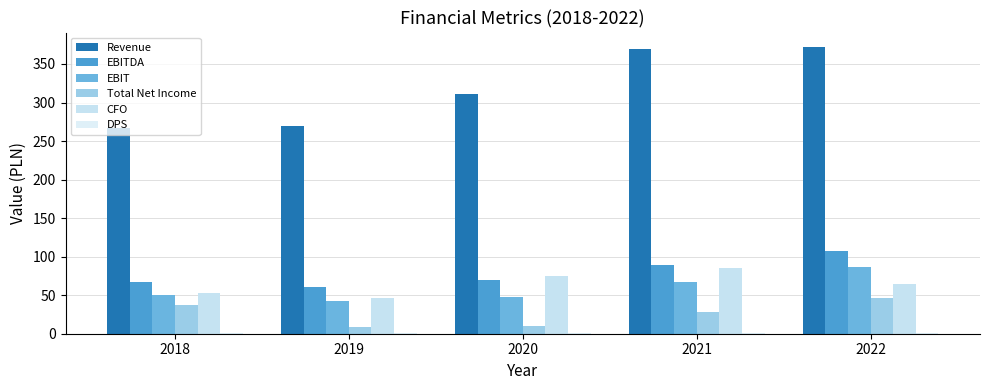

What is the spread (max minus min) of values at 2019?

269.2